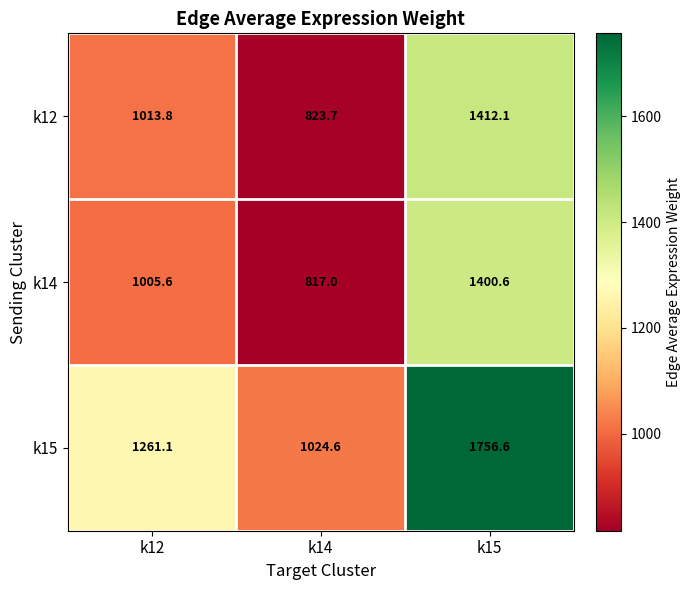

The k14 series shows 1400.6 at k15. True or false?

True